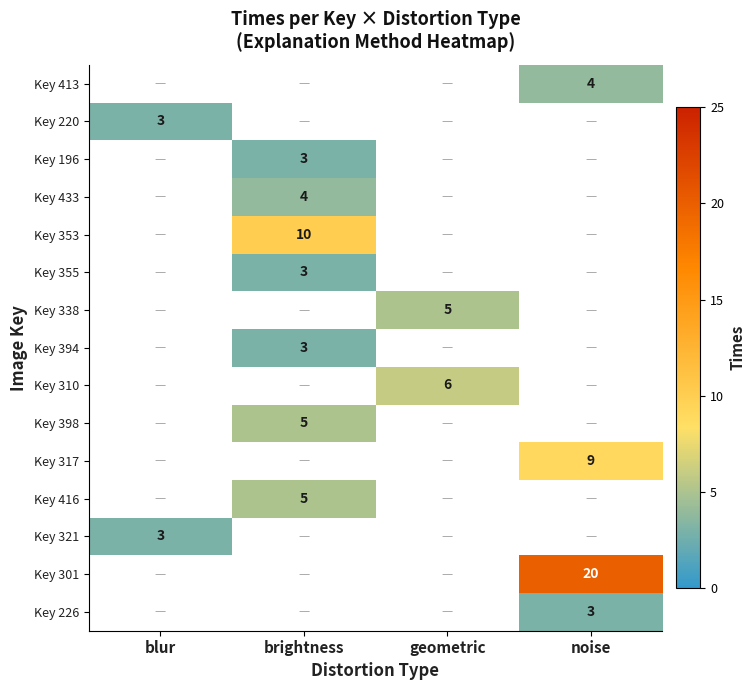

The value of Key 398 at brightness is 3. True or false?

False